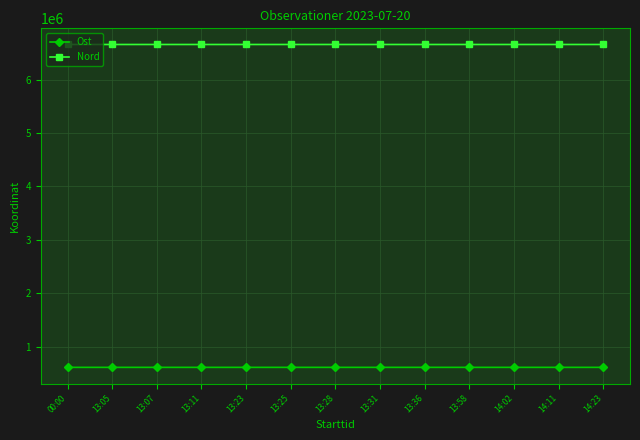

What is the spread (max minus min) of values at 13:58?

6043181.5